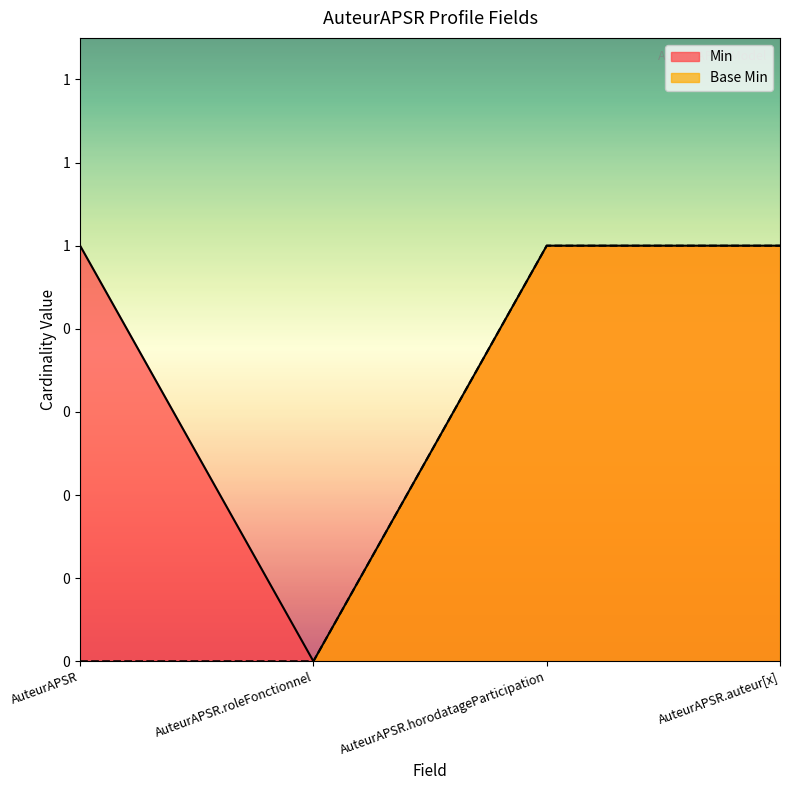

True or false: Min and Base Min intersect in this chart.

False